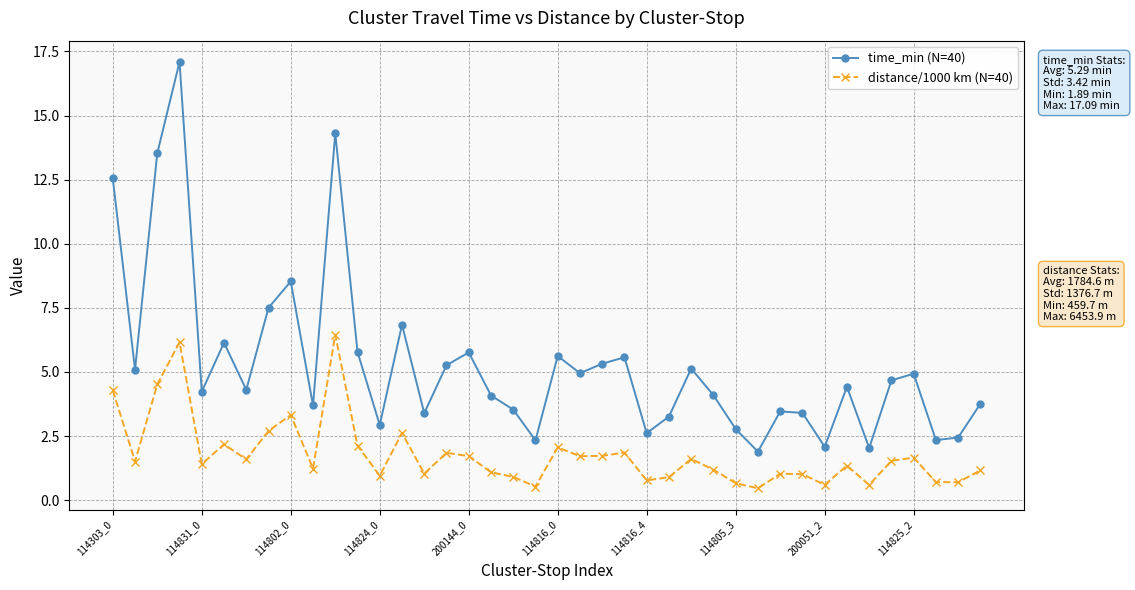

Rank the series by their average value, from lowest to highest.

distance/1000 km (N=40), time_min (N=40)